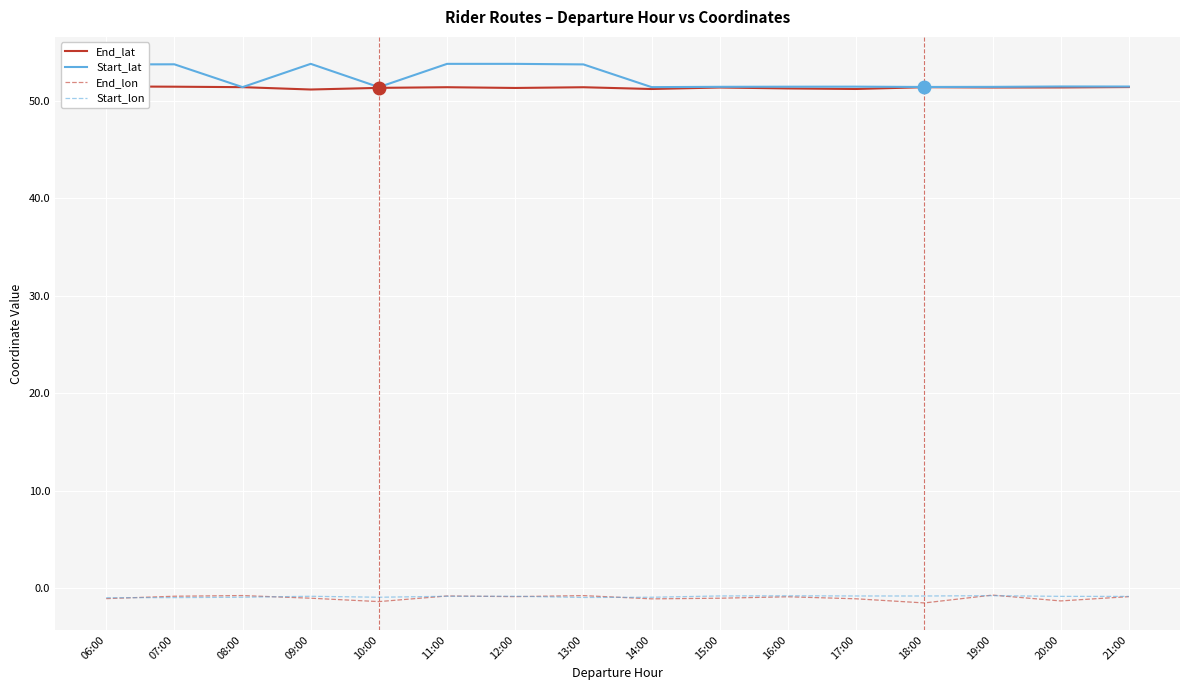

What is the minimum value shown in the chart?

-1.5